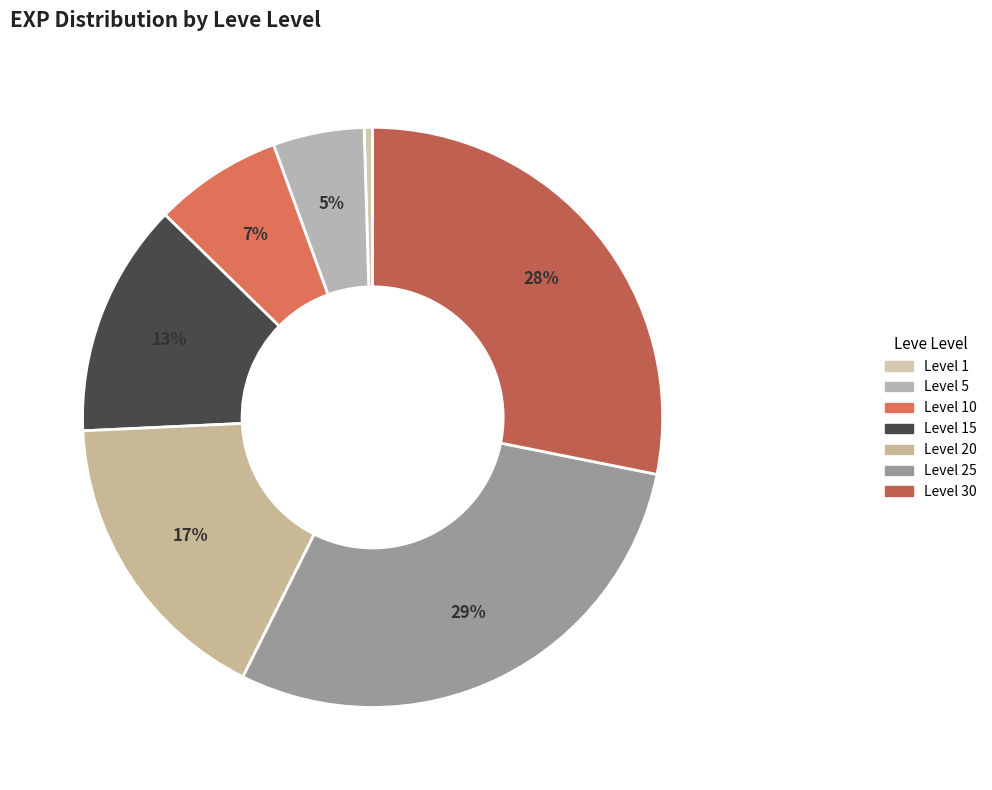

How many slices are in this pie chart?

7